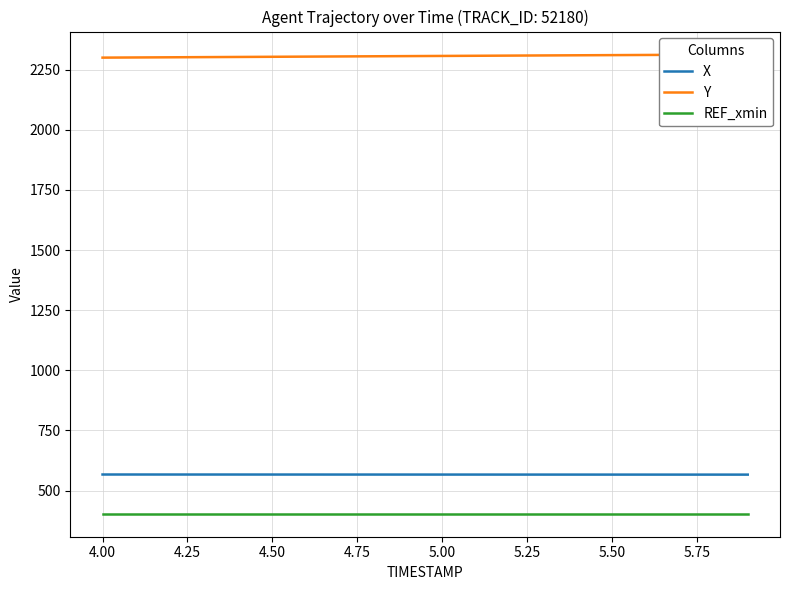

What is the lowest value of the X series?

566.3